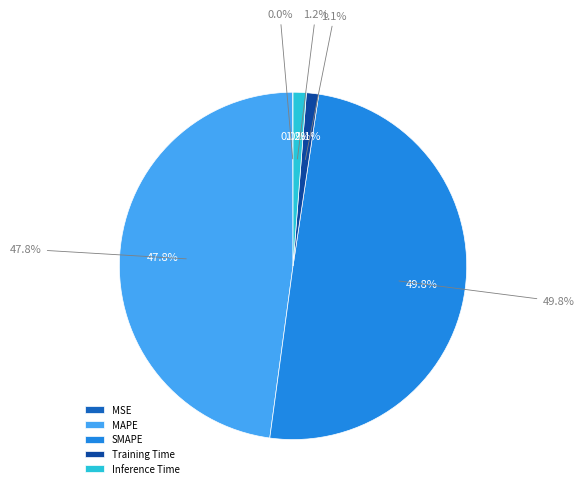

How many slices are in this pie chart?

5